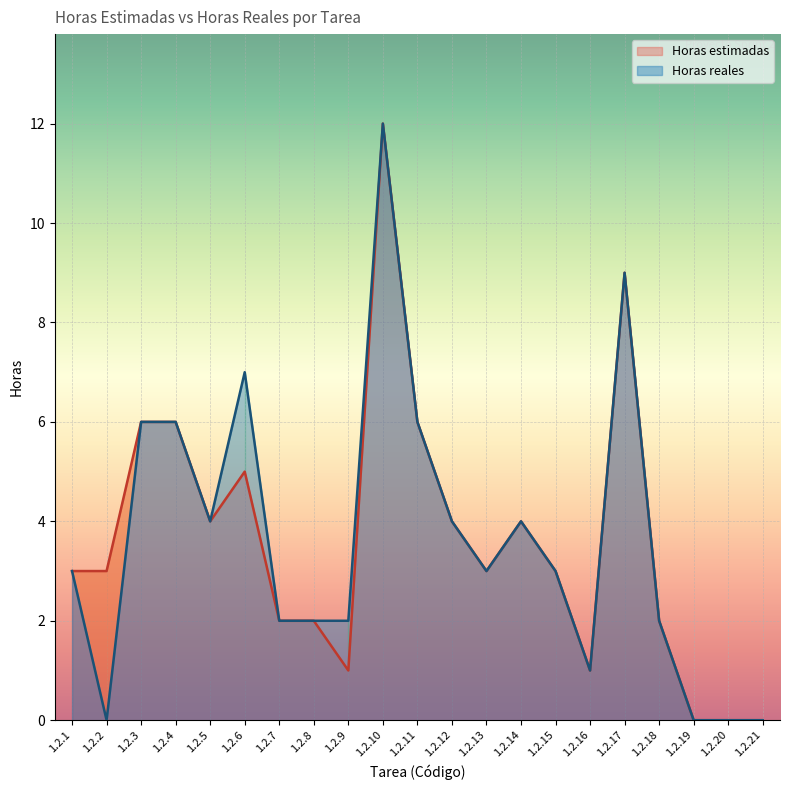

Is the value of Horas estimadas at 1.2.11 greater than the value of Horas reales at 1.2.10?

No